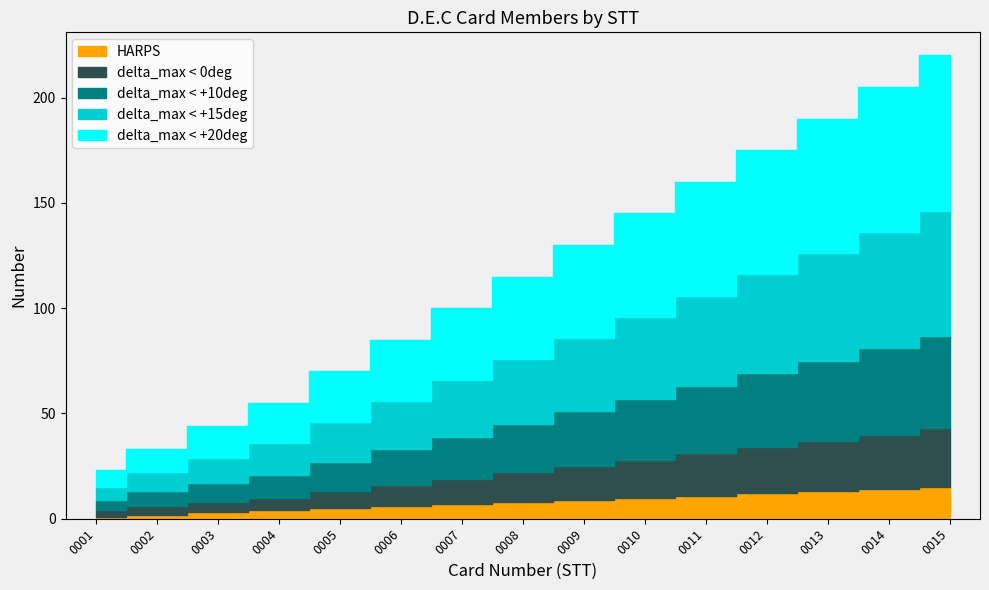

True or false: delta_max < +15deg has more than 2 points higher than both neighbors.

False